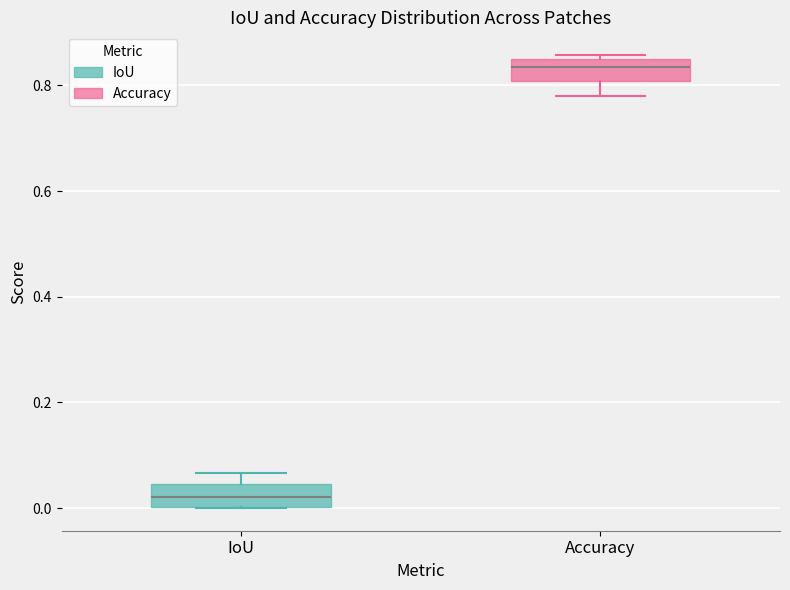

Where is the lower edge of the box for IoU on the y-axis? The values are not printed on the chart, so give them approximately, as read against the axis.

0.00